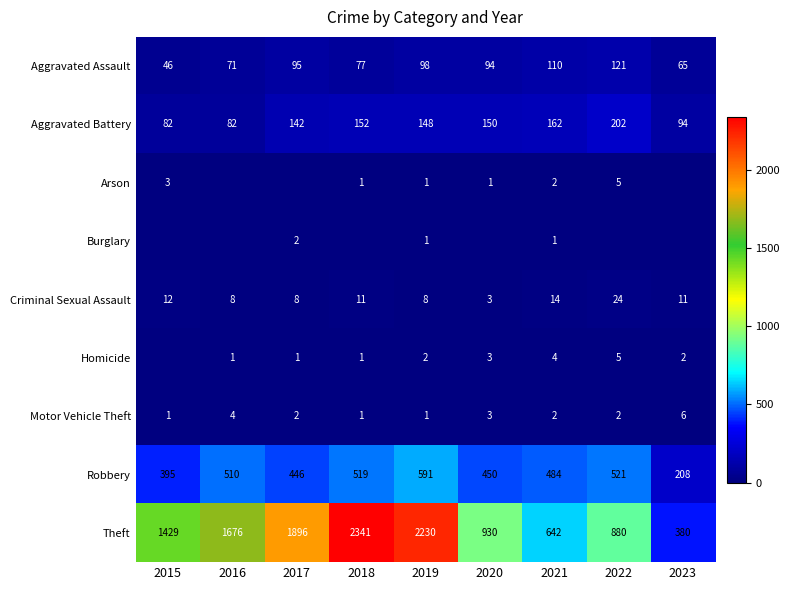

How many data points does each series have?

9